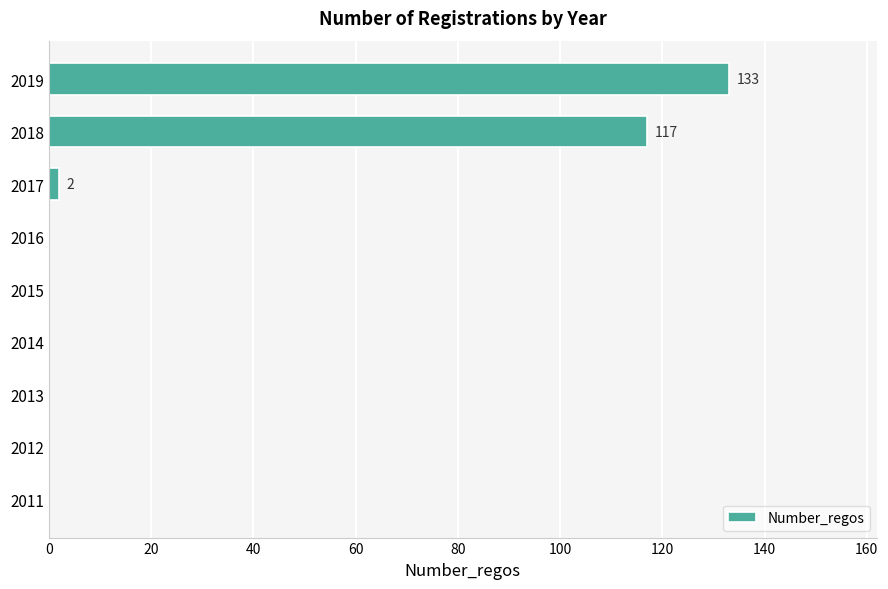

How many data points does each series have?

9